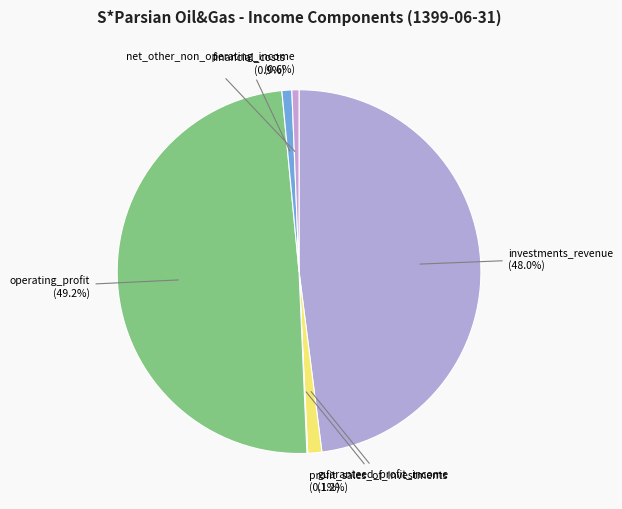

Which category has the biggest portion of the pie?

operating_profit